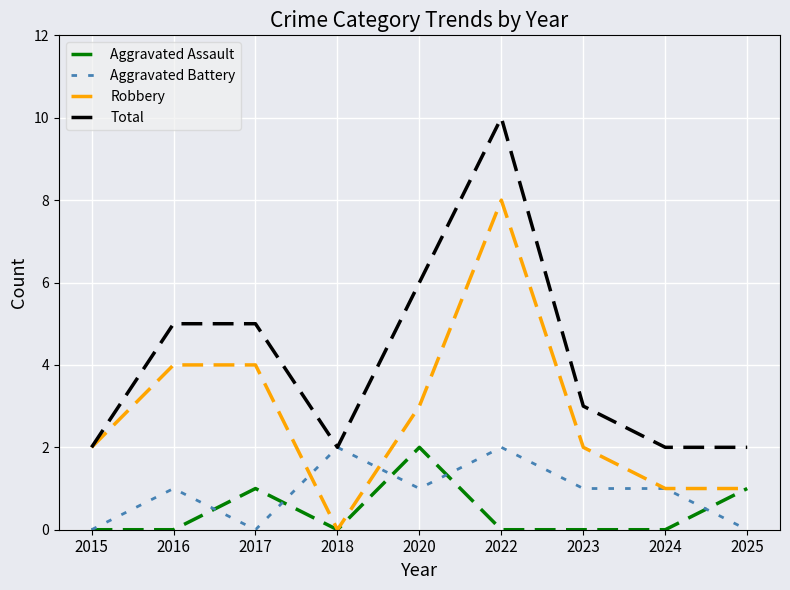

What is the greatest value displayed?

10